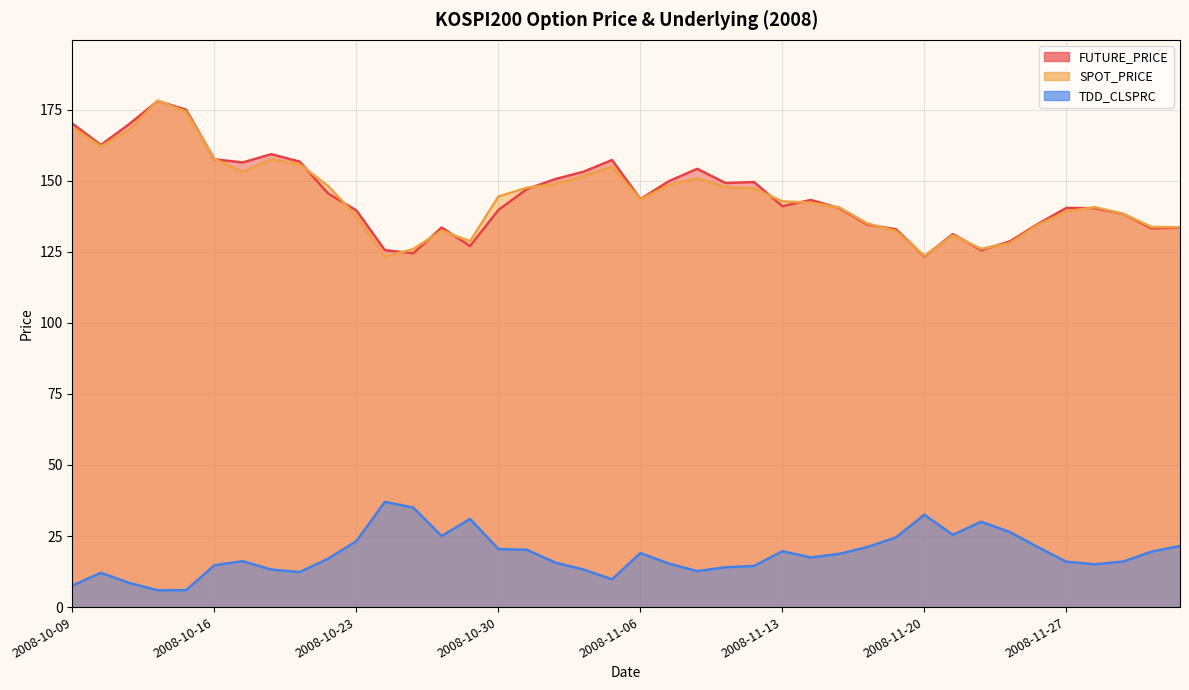

What is the value of the FUTURE_PRICE point at the 22nd from the left?

149.8